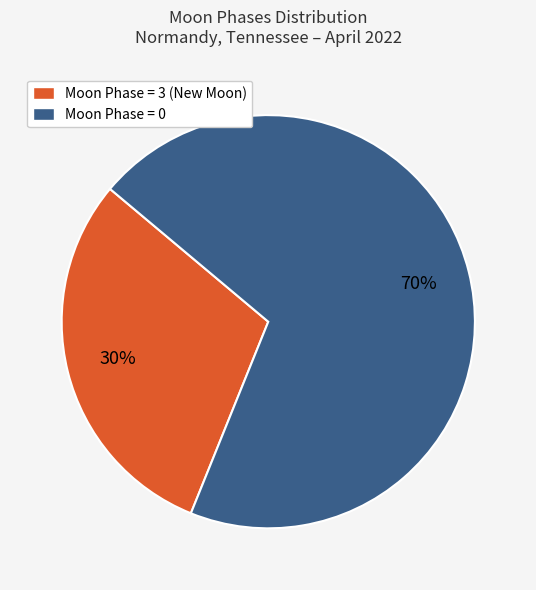

Which category has the biggest portion of the pie?

Moon Phase = 0